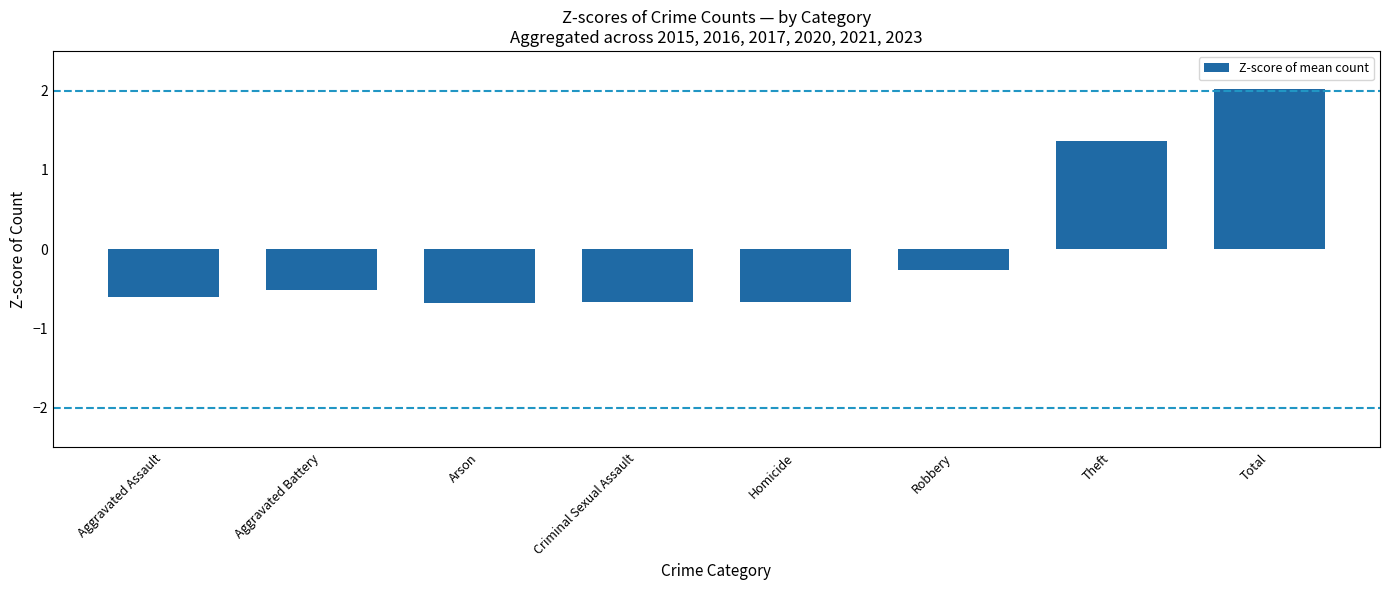

What is the label of the 8th bar from the left?

Total